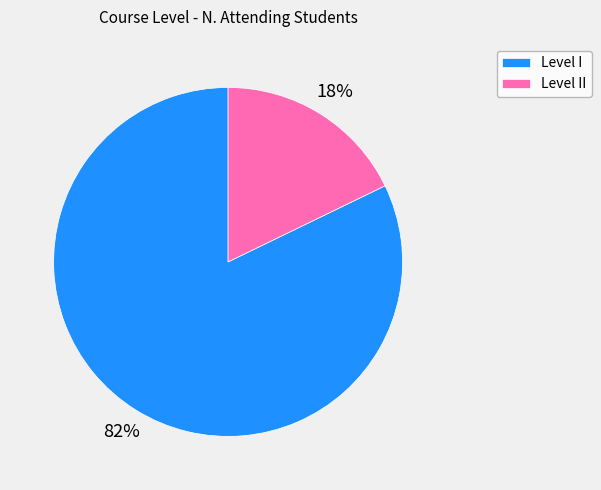

To the nearest percent, what is the difference between the Level I and Level II slice percentages?

64%